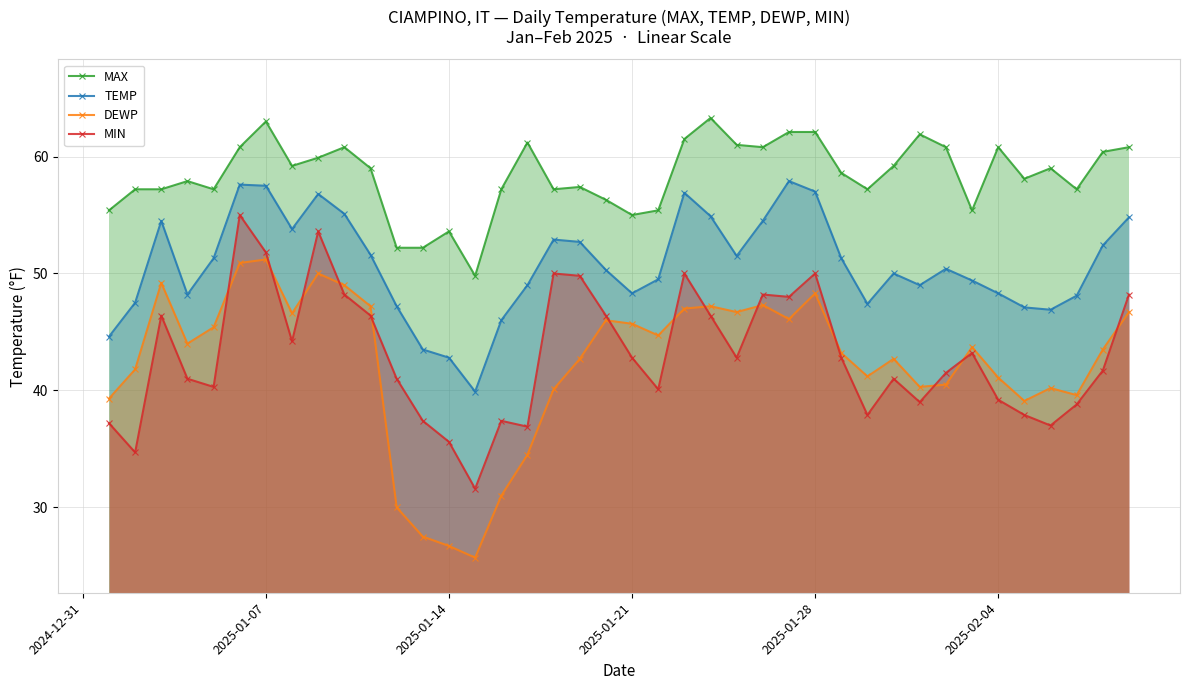

True or false: TEMP has more than 1 points higher than both neighbors.

True